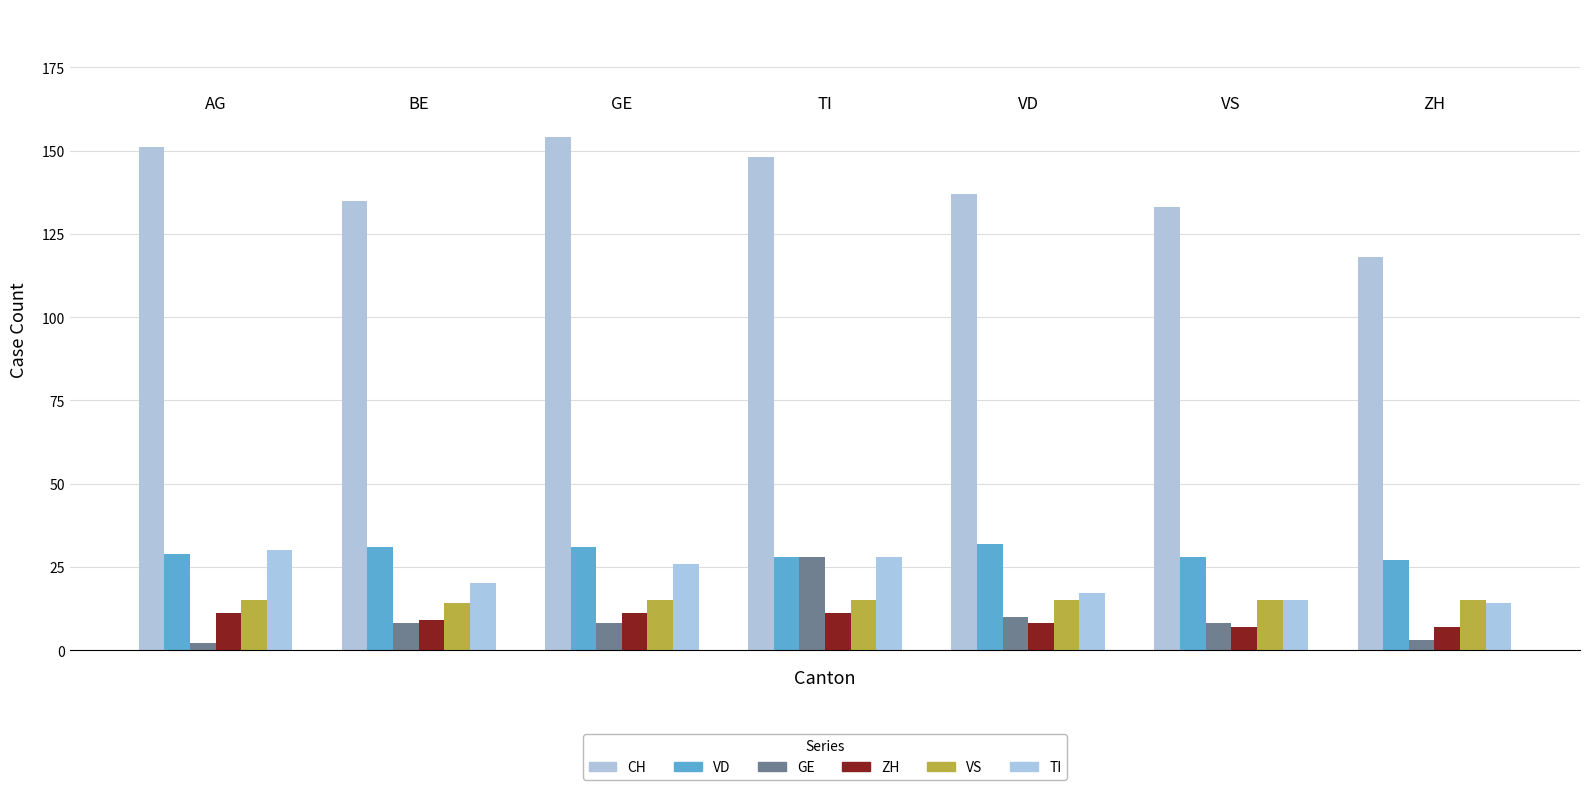

Rank the series by their maximum value, from lowest to highest.

ZH, VS, GE, TI, VD, CH